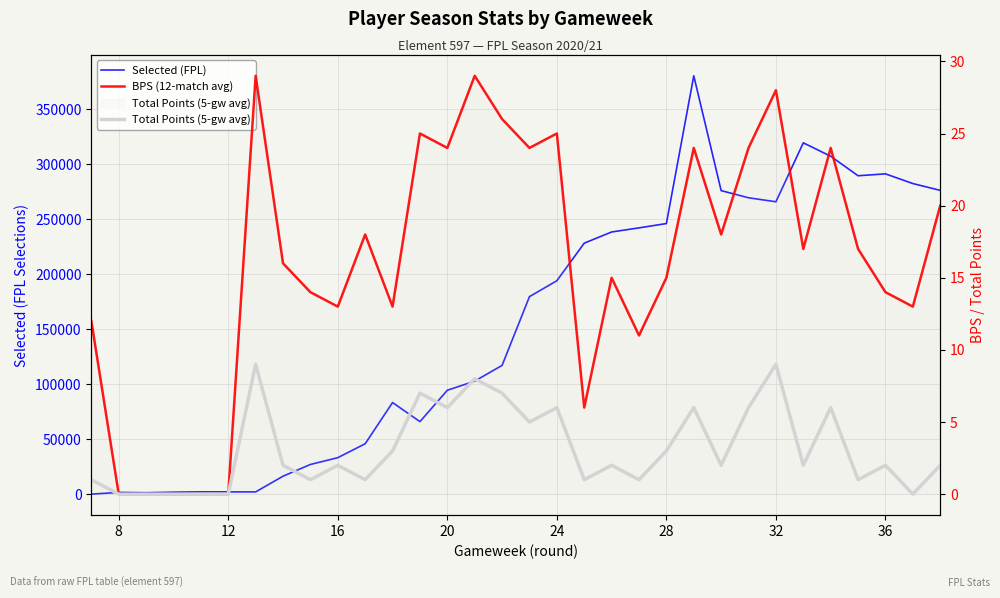

What are all the series names shown in the legend?

Selected (FPL), BPS (12-match avg), Total Points (5-gw avg)